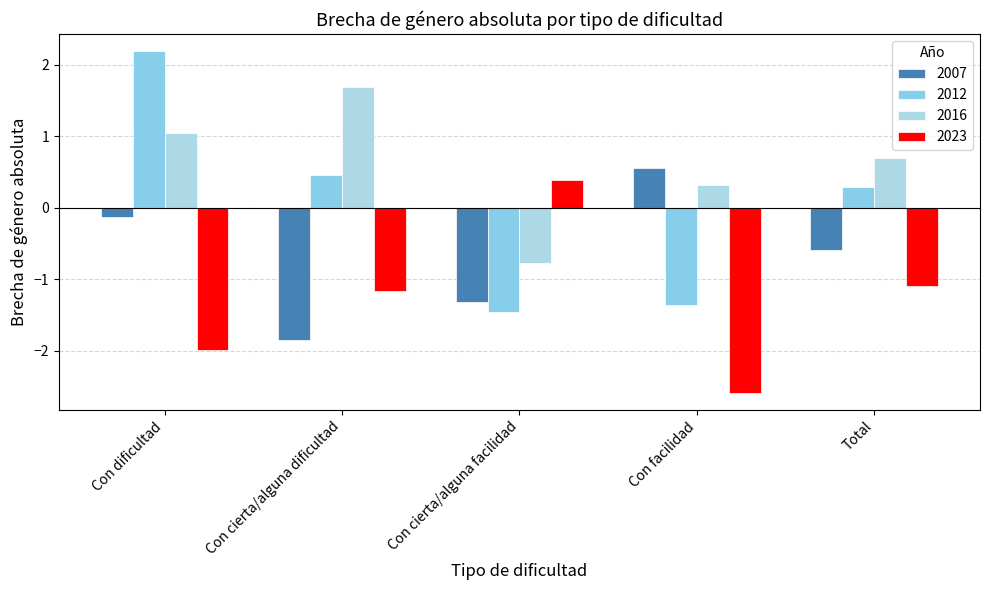

Reading left to right, what are all the values shown in this chart?

2007: -0.1	-1.8	-1.3	0.6	-0.6
2012: 2.2	0.5	-1.5	-1.4	0.3
2016: 1.0	1.7	-0.8	0.3	0.7
2023: -2.0	-1.2	0.4	-2.6	-1.1